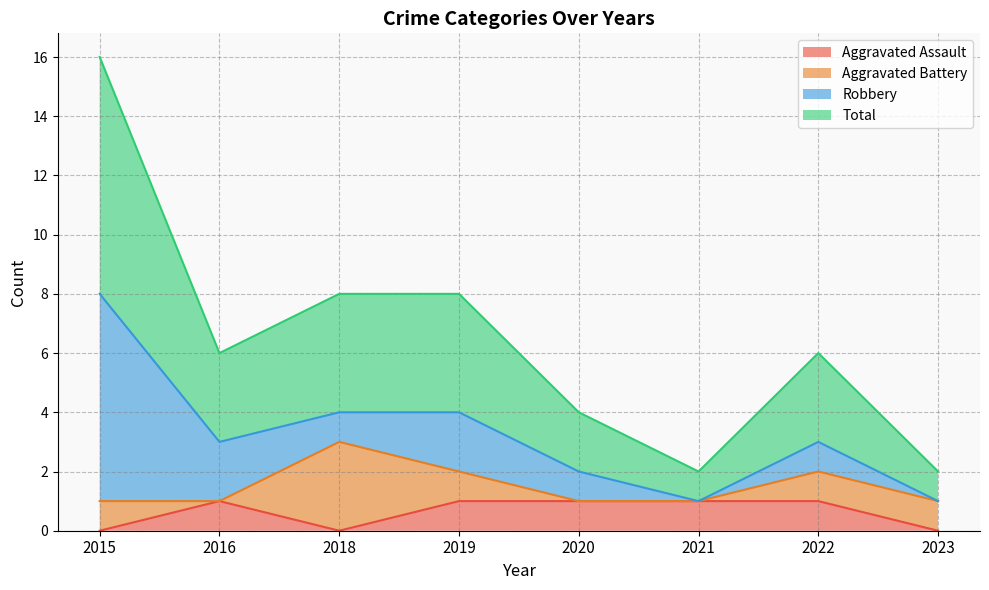

How many positive values does the Aggravated Assault series have?

5